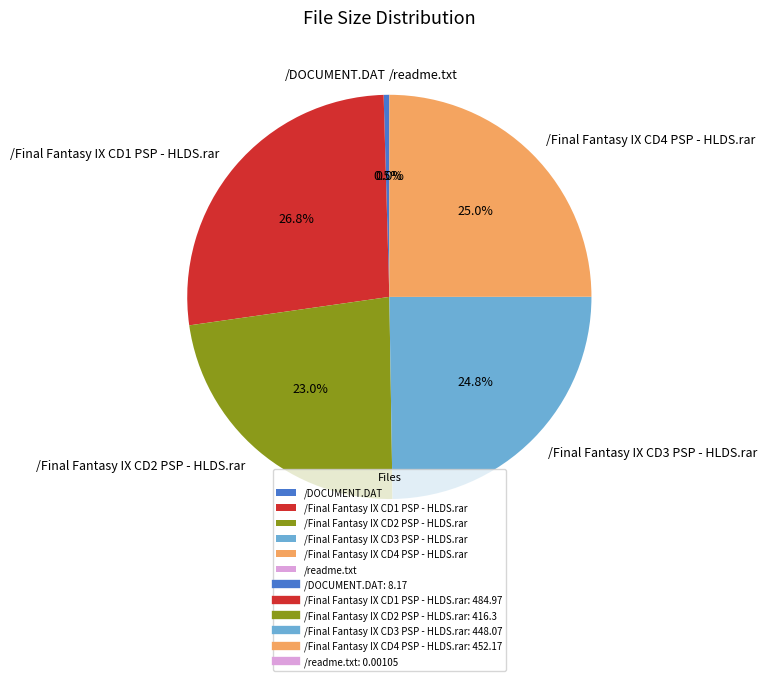

To the nearest percent, what is the average slice percentage?

17%